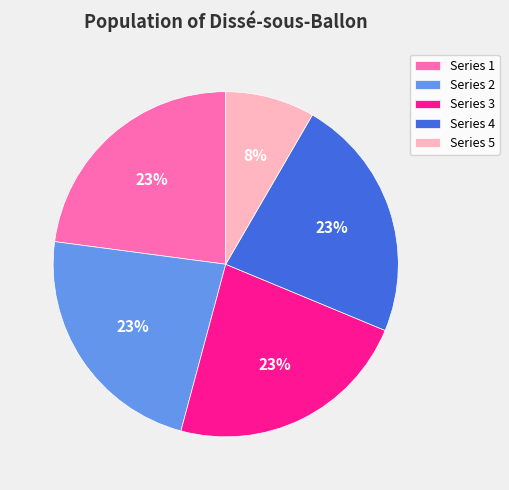

To the nearest percent, what is the difference between the largest and smallest slice percentages?

15%